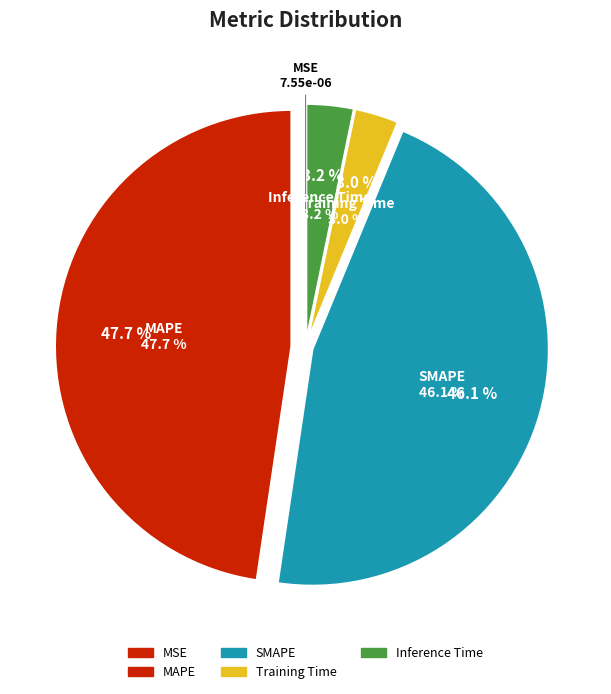

What is the largest slice in the pie chart?

MAPE